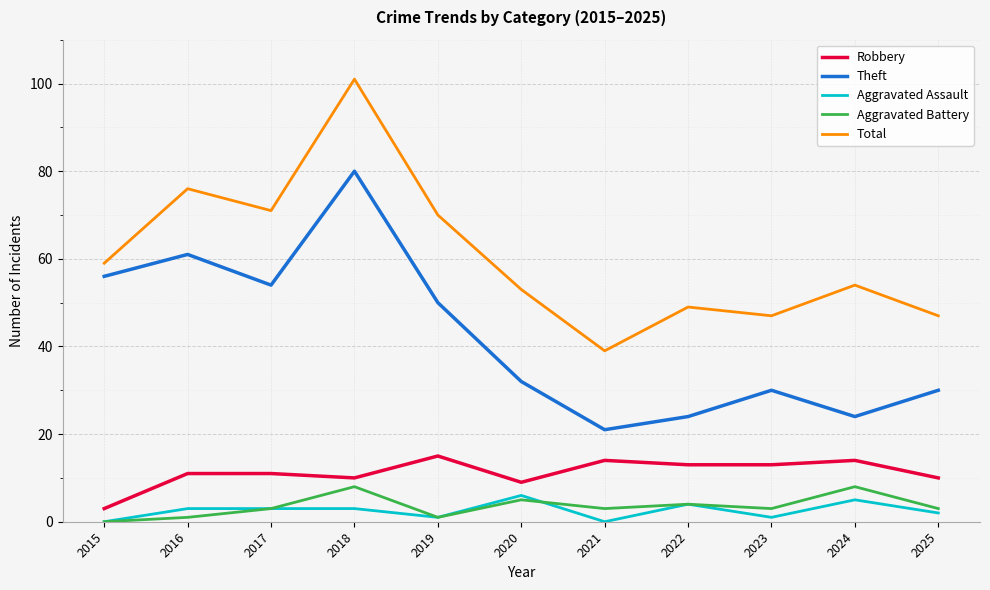

True or false: Aggravated Assault and Theft intersect in this chart.

False